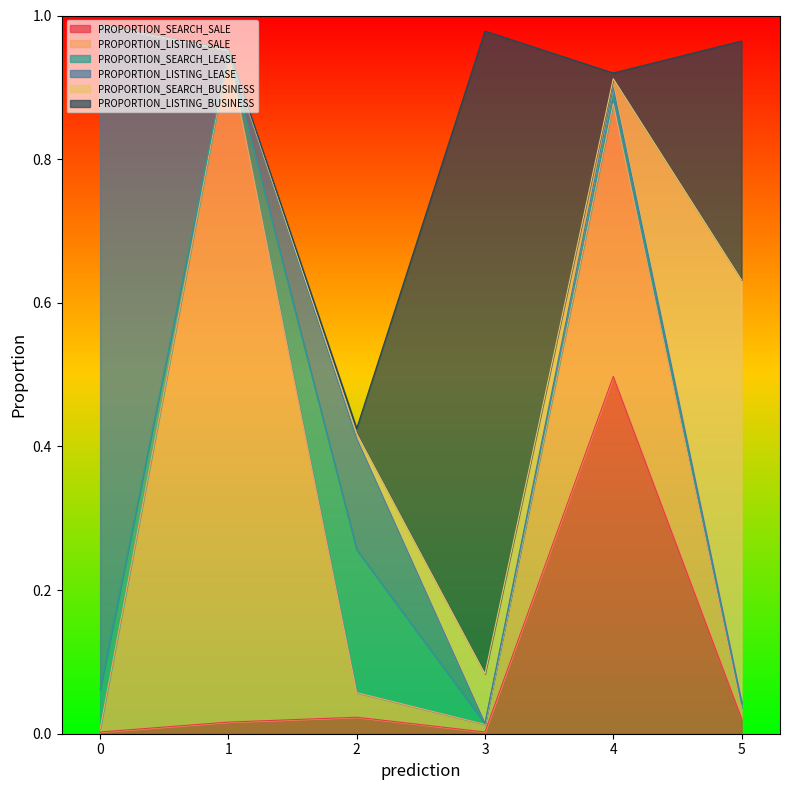

Rank the series at 5.0 from lowest to highest value.

PROPORTION_LISTING_LEASE, PROPORTION_SEARCH_LEASE, PROPORTION_LISTING_SALE, PROPORTION_SEARCH_SALE, PROPORTION_LISTING_BUSINESS, PROPORTION_SEARCH_BUSINESS